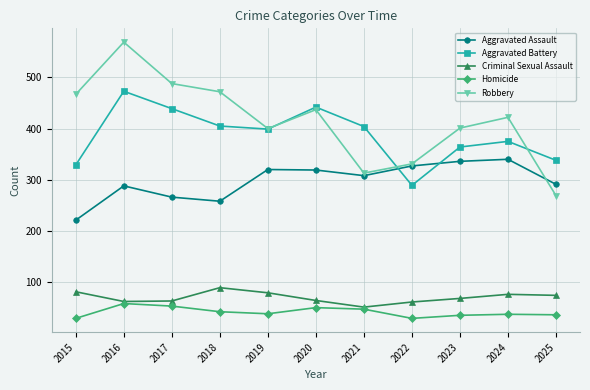

The value of Criminal Sexual Assault at 2023 is 68. True or false?

True